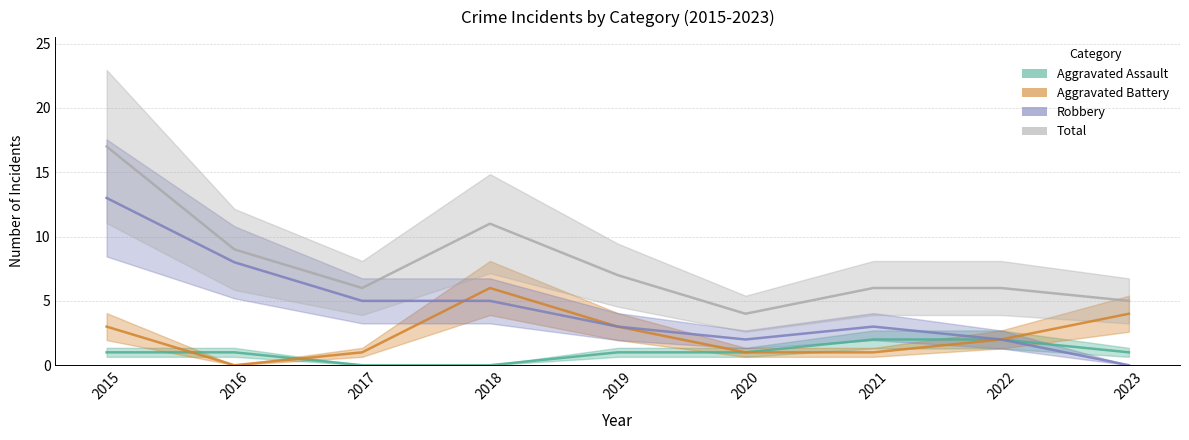

The Total series shows 9 at 2023. True or false?

False